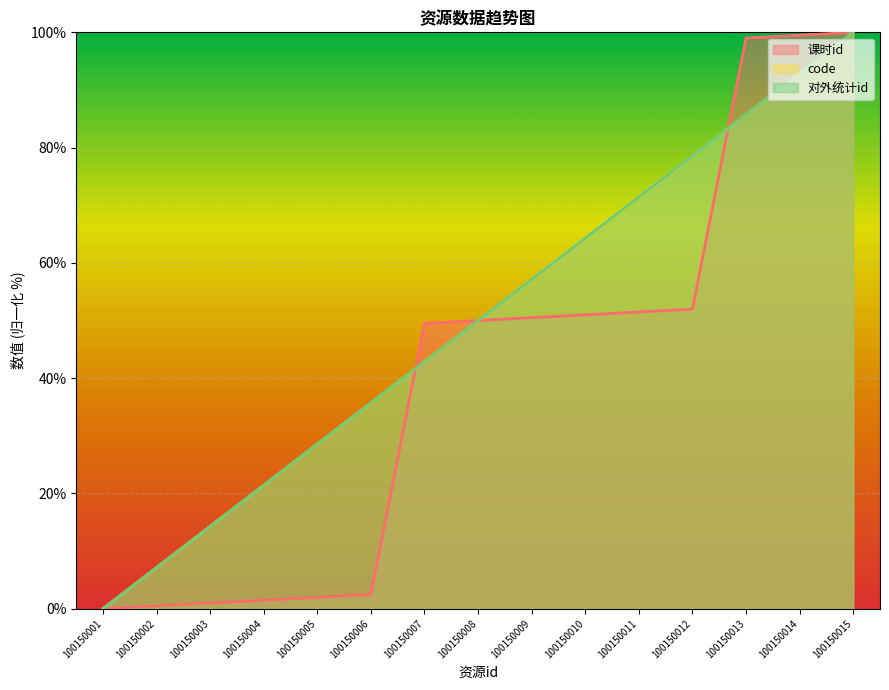

Which has a higher value, 100150010 or 100150003?

100150010